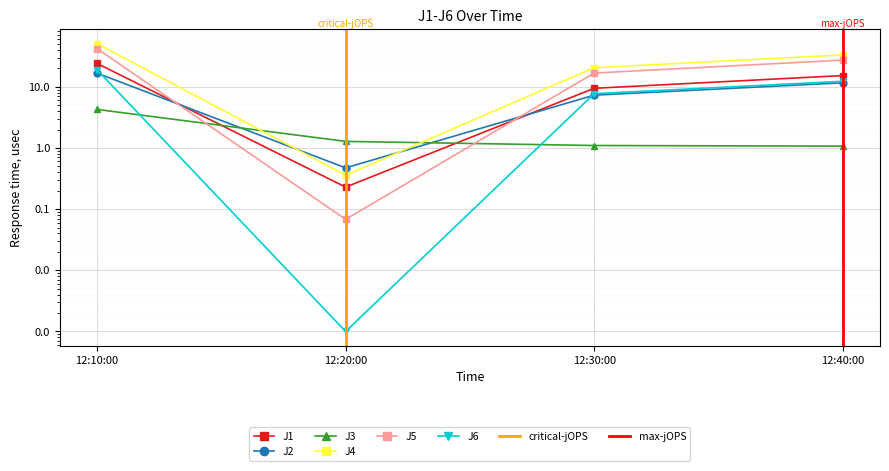

Which category has the lowest value in the J5 series?

12:20:00